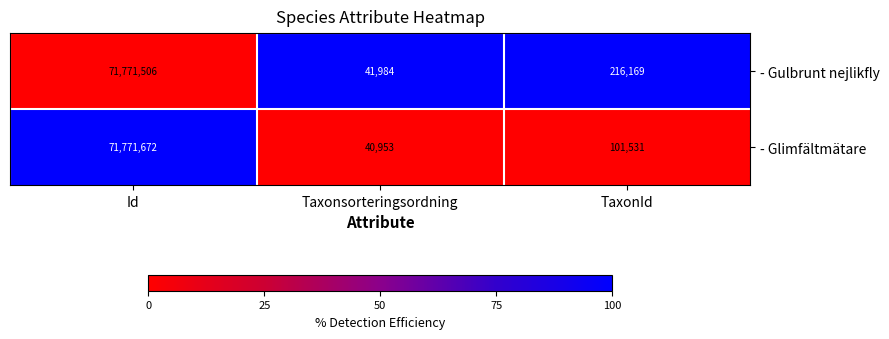

What is the difference between the maximum and minimum values in the - Gulbrunt nejlikfly series?

71729522